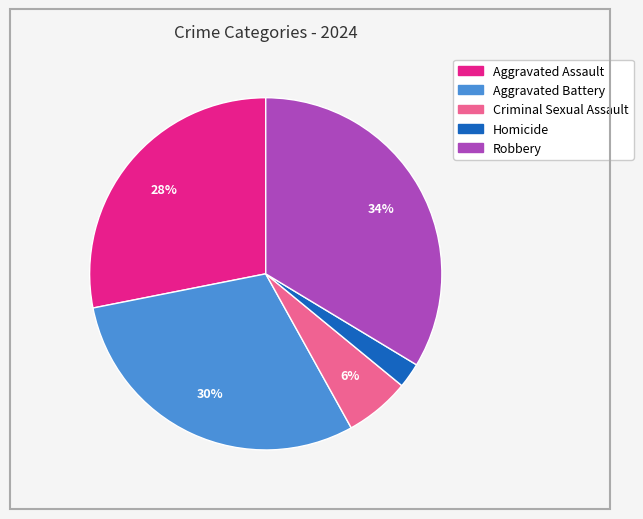

What percentage is the Aggravated Assault slice, to the nearest percent?

28%